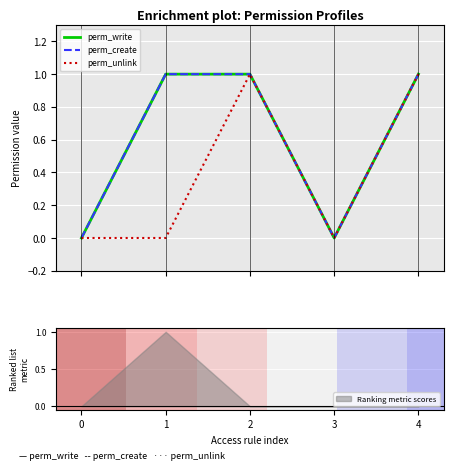

What is the value of the perm_create point at the 3rd from the left?

1